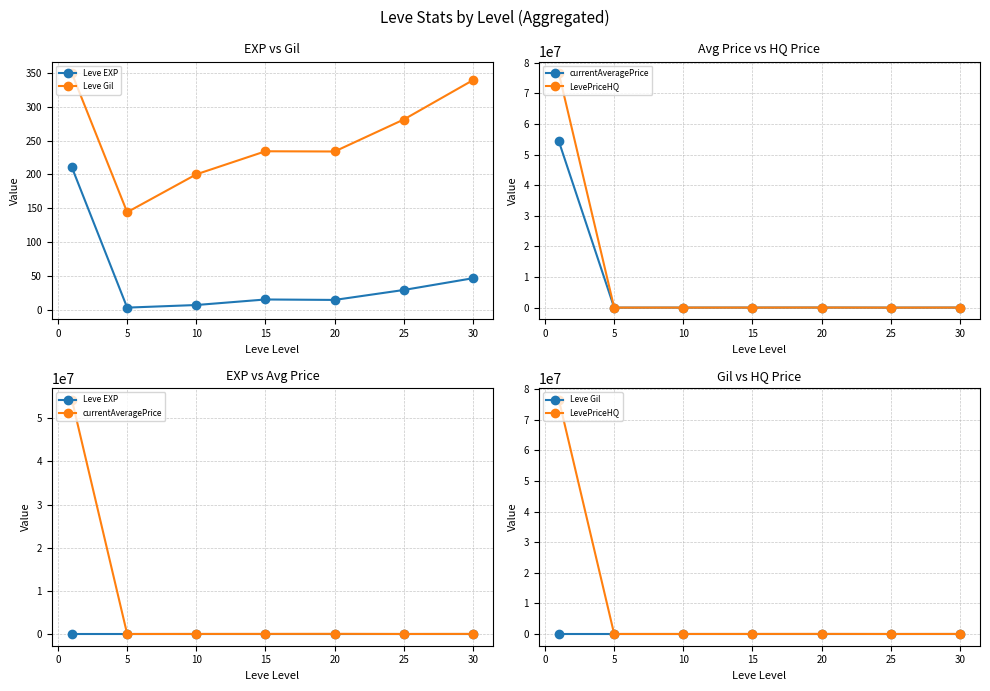

Which series has the largest total across all categories?

LevePriceHQ